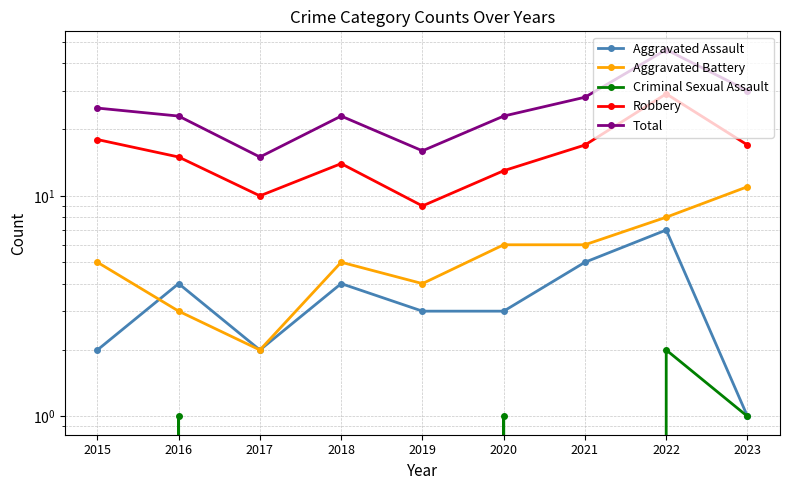

Which has a higher value, 2016 or 2017?

2016